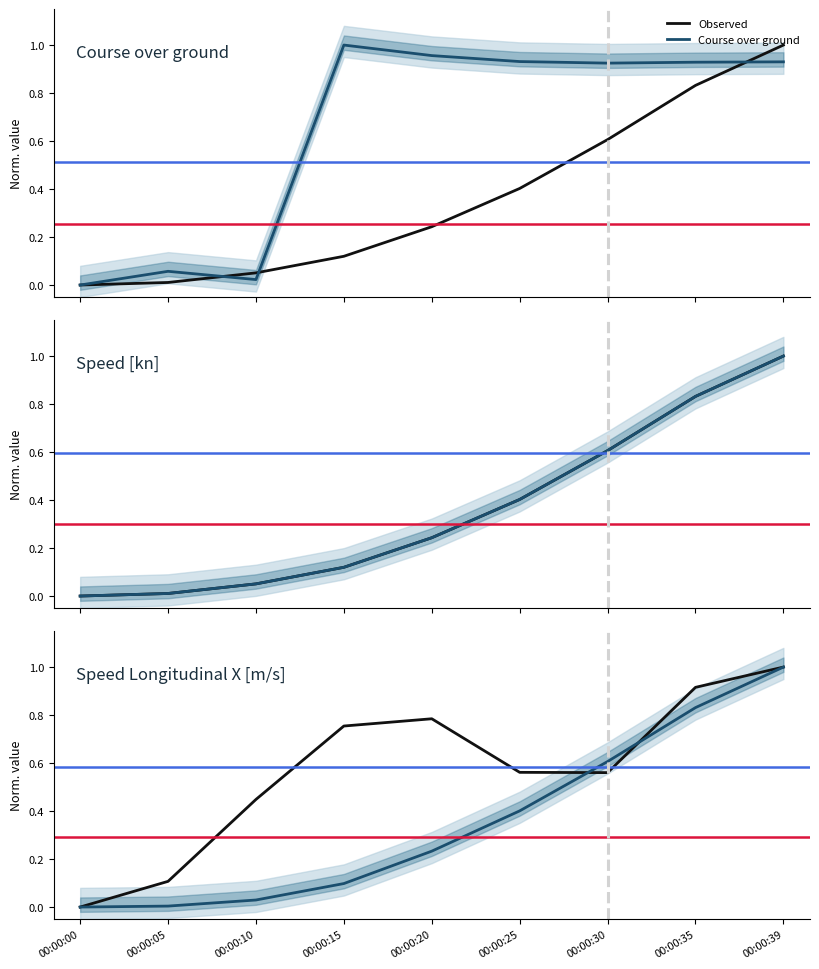

What is the difference between the maximum and minimum values in the Course over ground series?

1.0